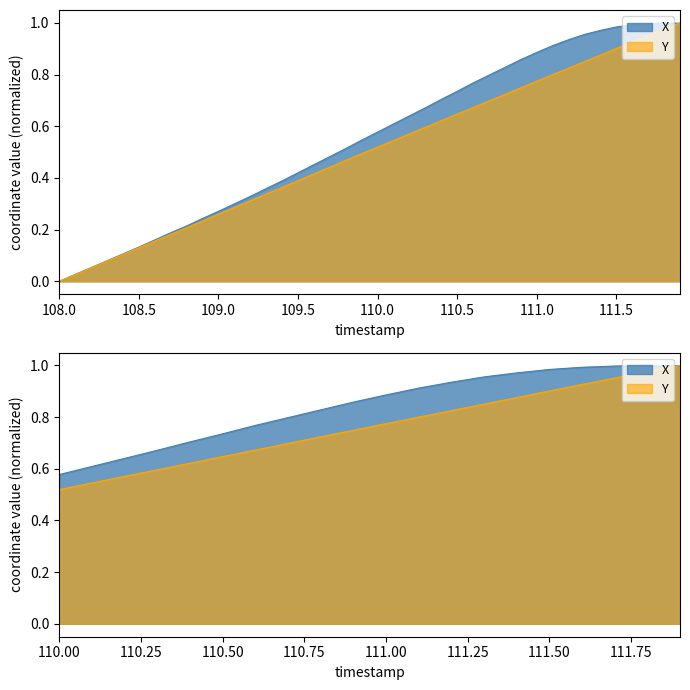

Rank the series by their average value, from highest to lowest.

X, Y